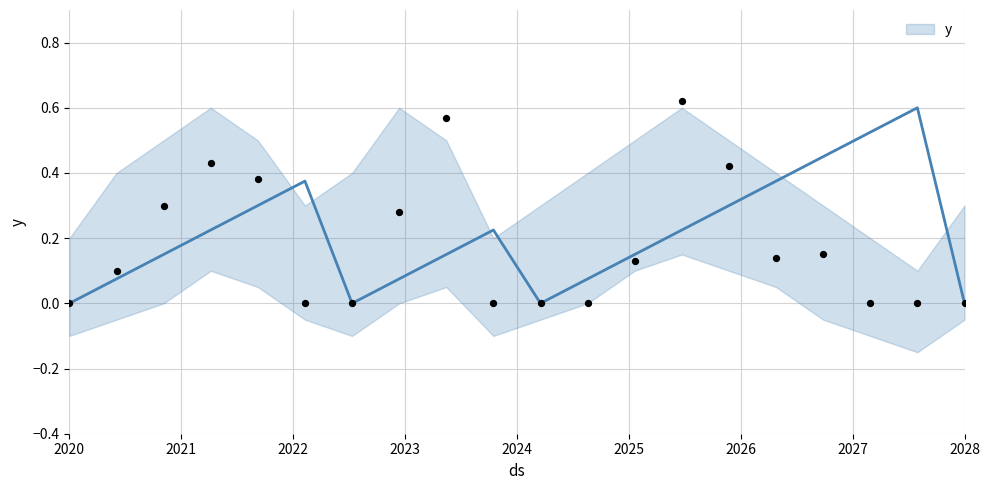

What is the highest value of the y series?

0.6